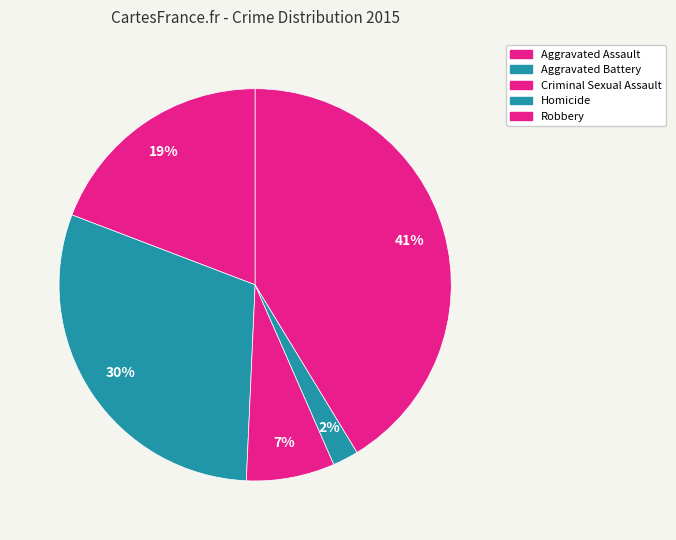

Which has a higher value, Aggravated Assault or Criminal Sexual Assault?

Aggravated Assault